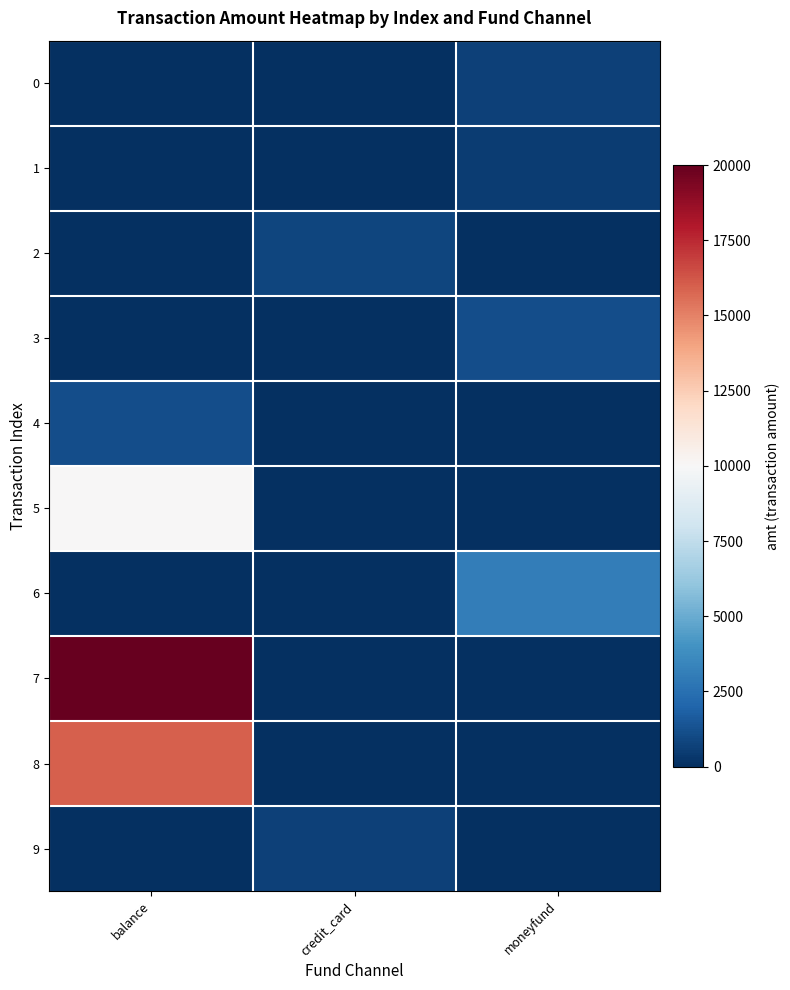

Which series has the largest range (max minus min)?

7